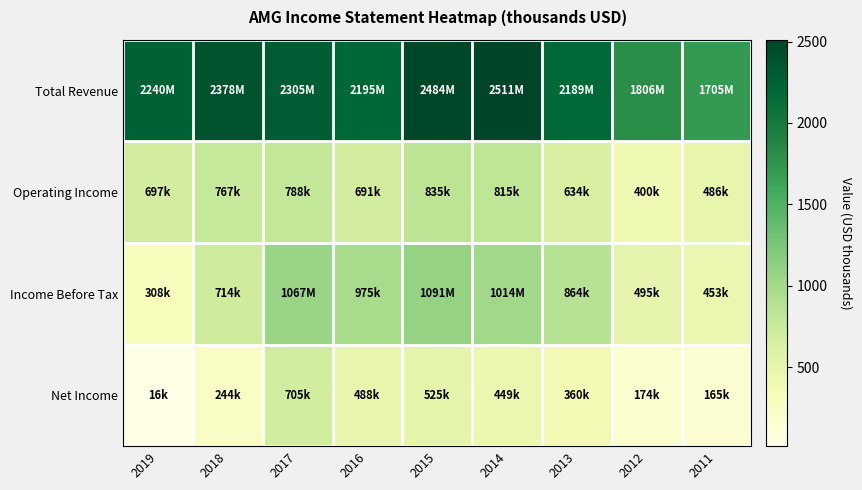

Which series has the widest spread of values?

Total Revenue